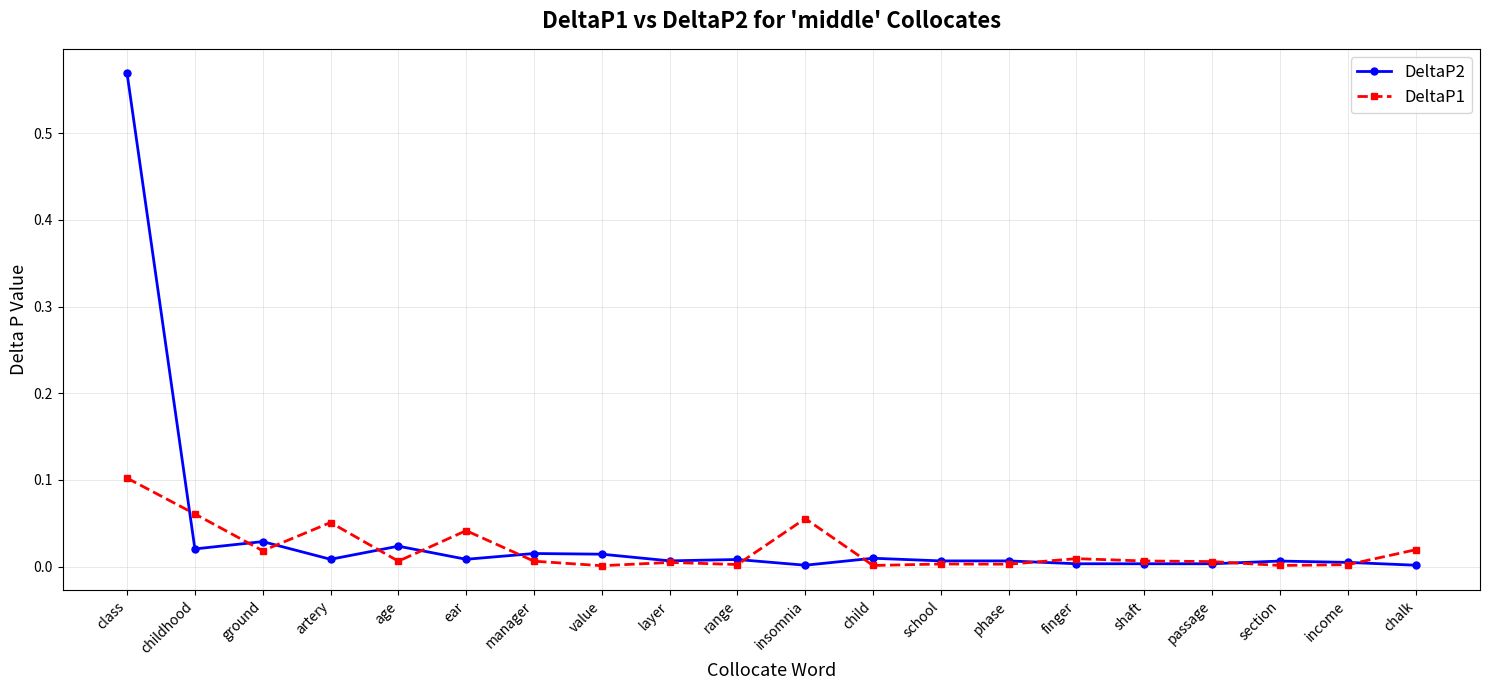

What is the label of the 12th point from the right?

layer